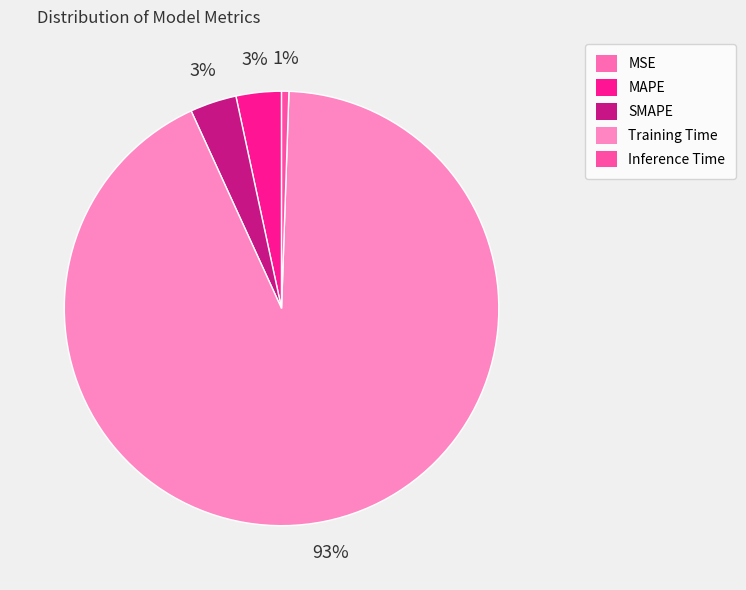

Which has a higher value, Training Time or MAPE?

Training Time